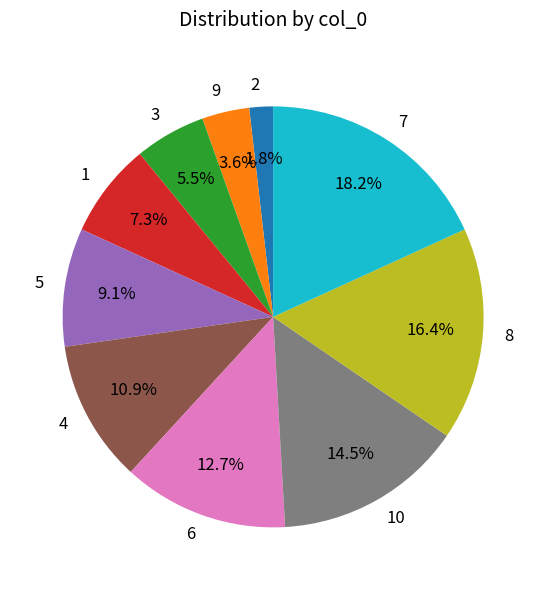

Count the number of slices in the pie.

10